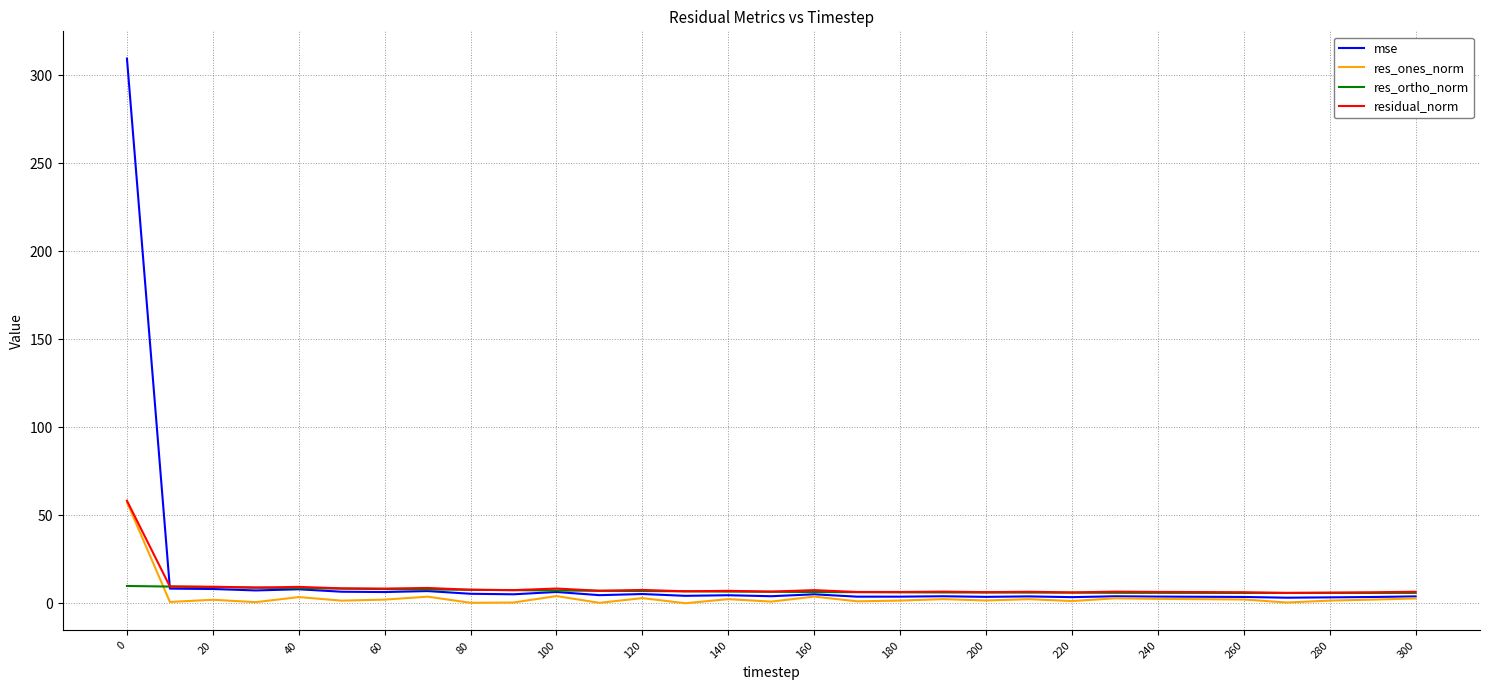

Which series has the largest range (max minus min)?

mse